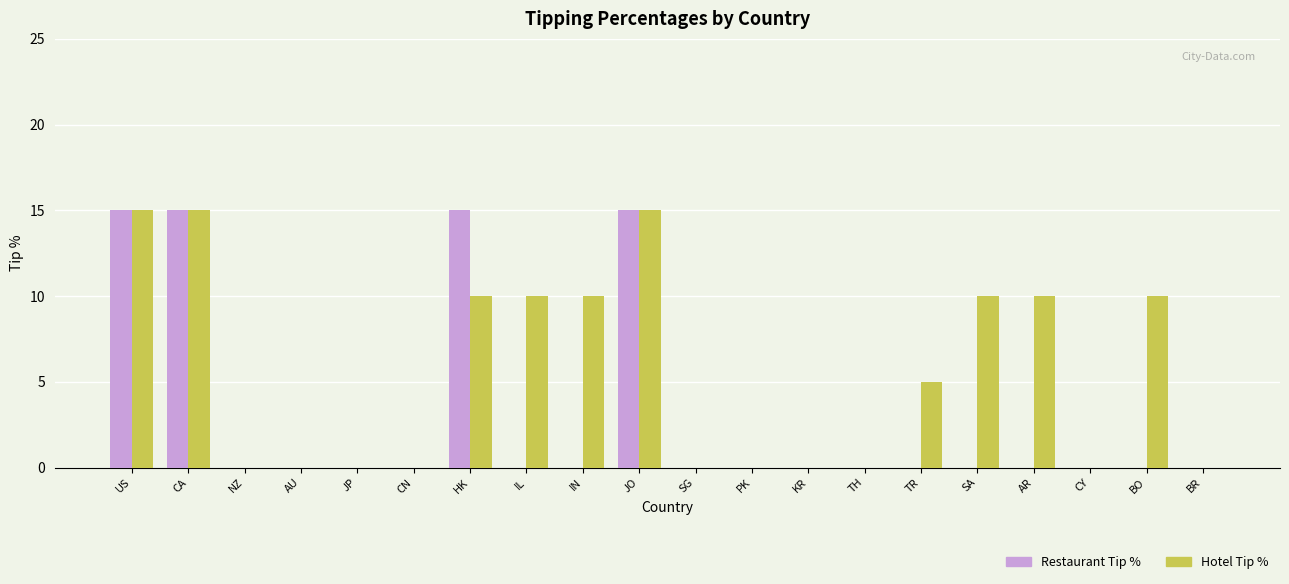

What is the maximum value shown in the chart?

15